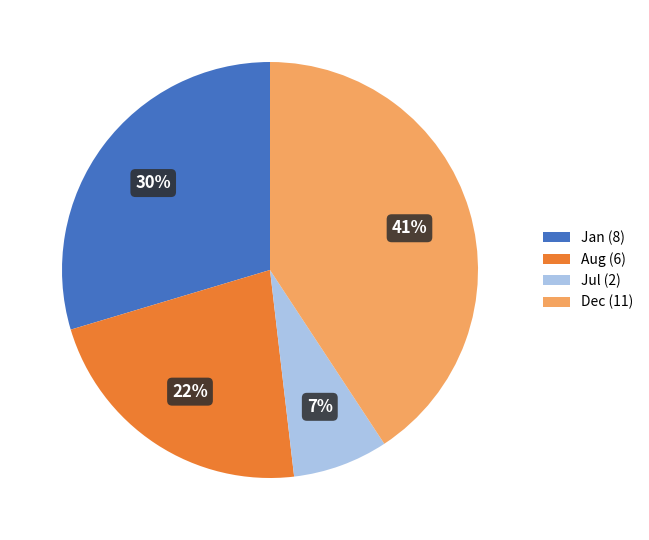

Is there a majority slice in this chart?

No